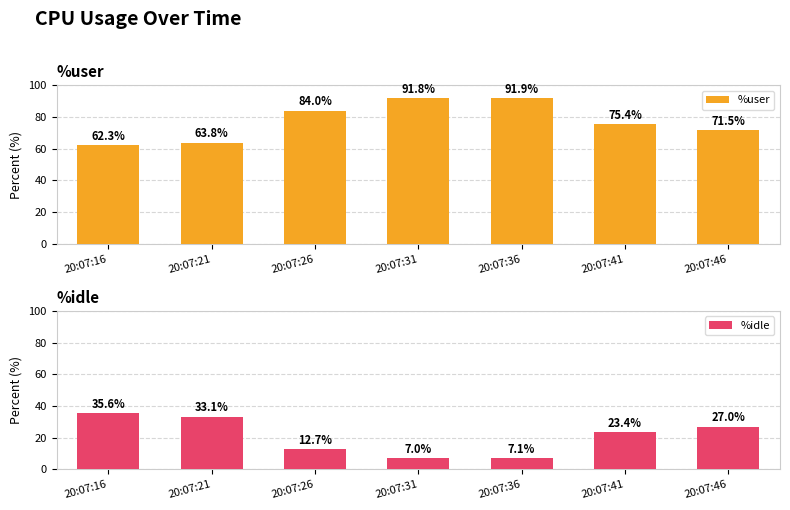

What is the difference between the second highest and second lowest values in the %idle series?

26.0